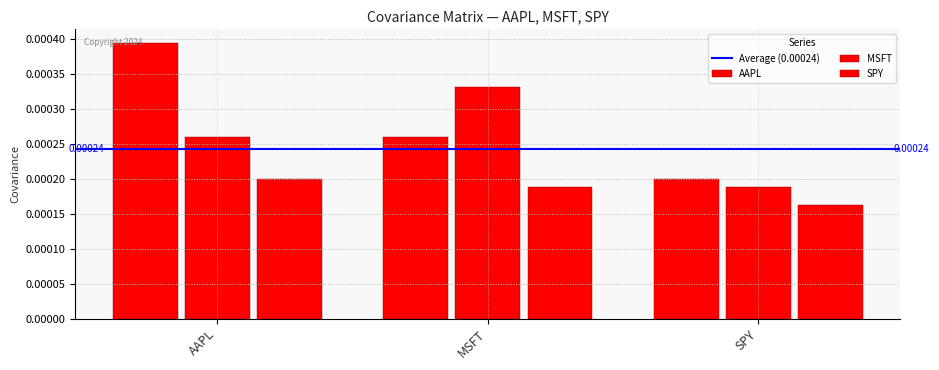

Count the MSFT values in the range 0 to 1.

3